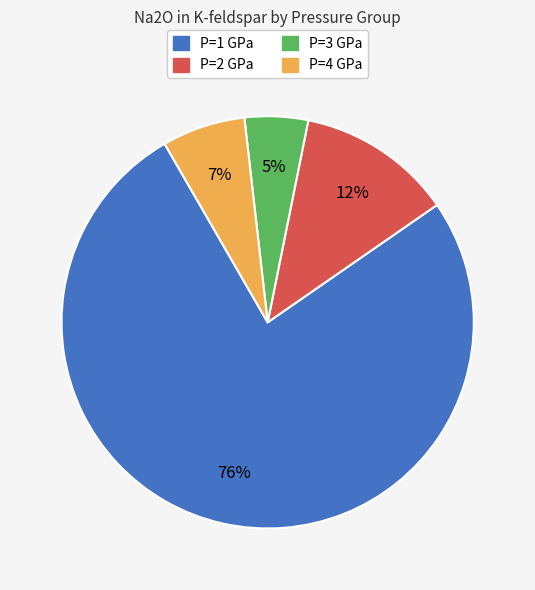

Is it true that P=4 GPa is 12% of the pie?

False